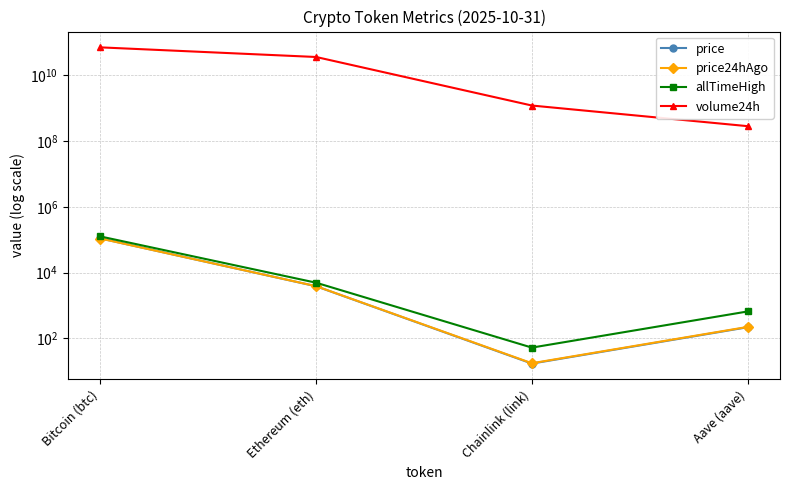

True or false: price24hAgo has more than 1 points higher than both neighbors.

False